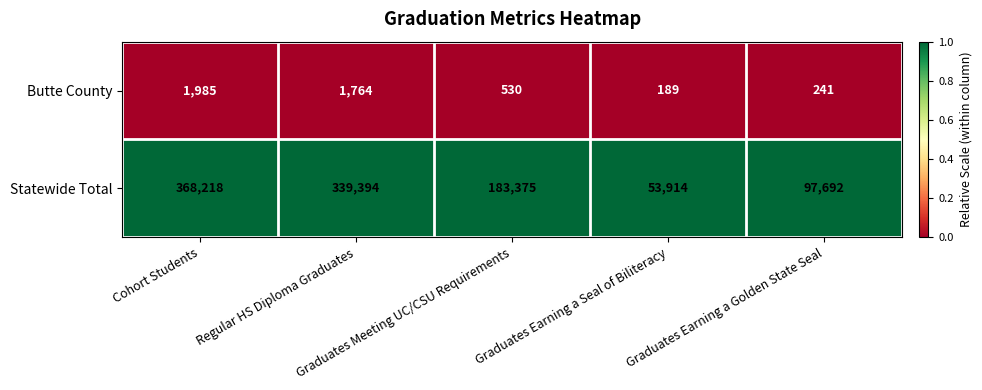

List the series in order of their peak value, lowest first.

Butte County, Statewide Total